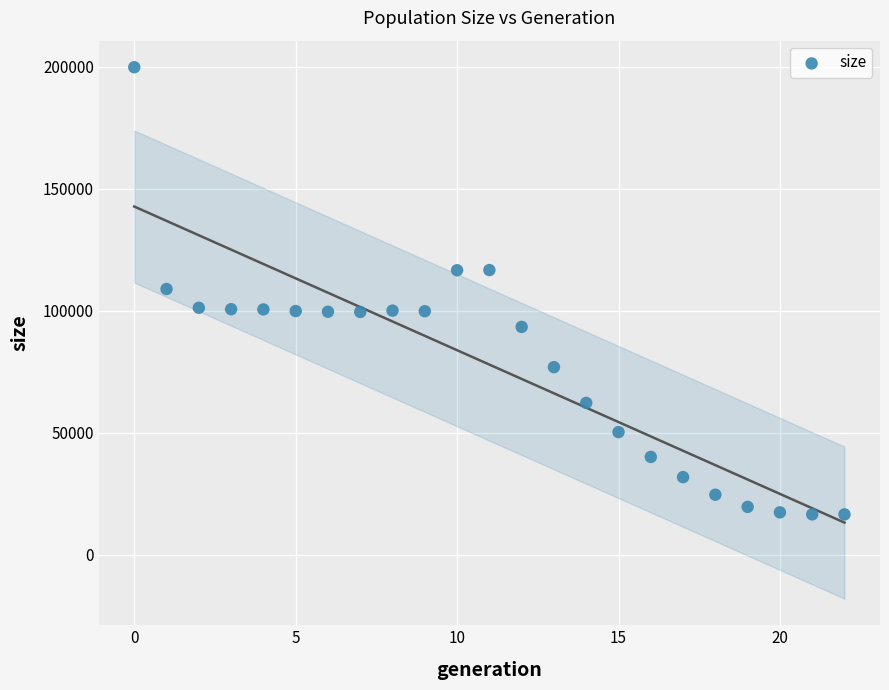

What is the range of Y values (max minus min)?

183251